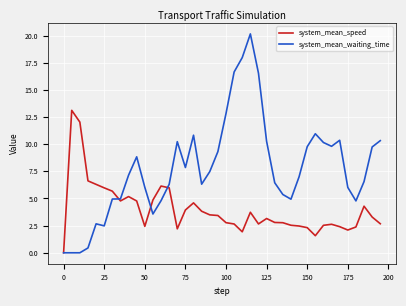

What is the greatest value displayed?

20.2